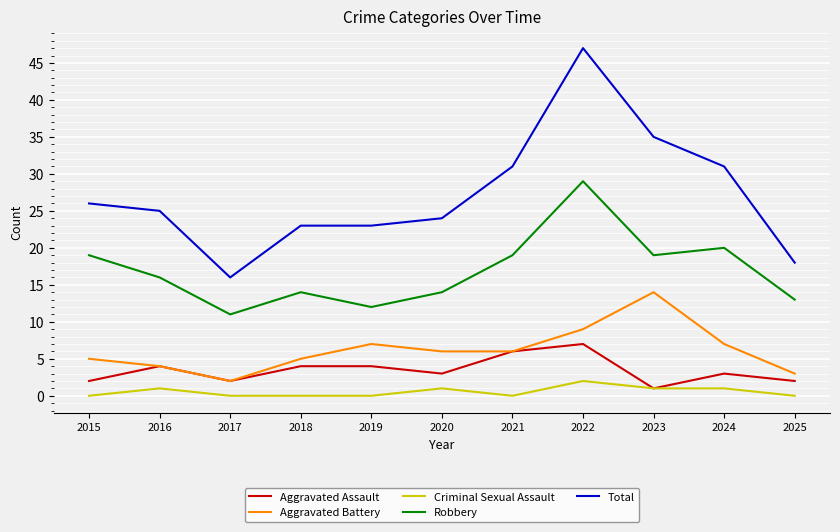

What is the minimum value for Aggravated Battery?

2